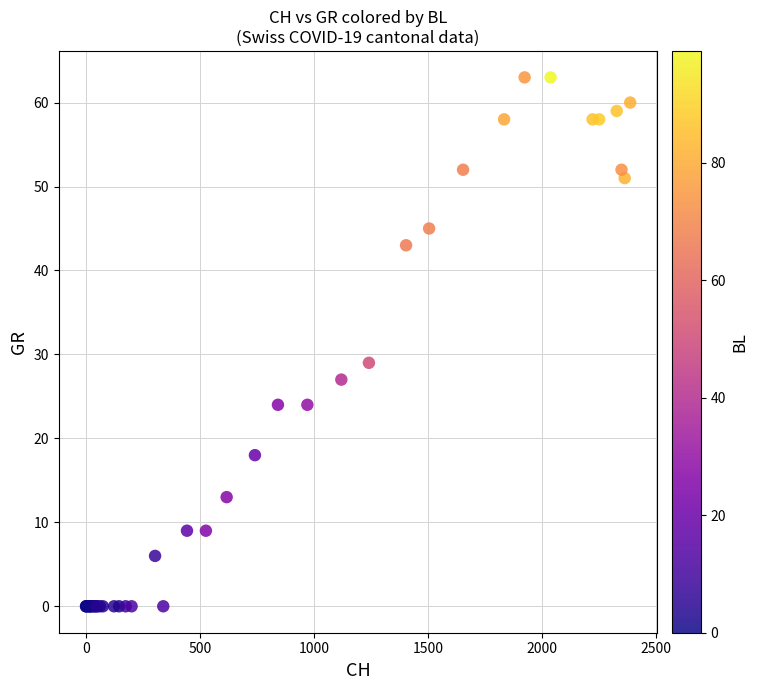

What Y value in the scatter plot is closest to 31?

29